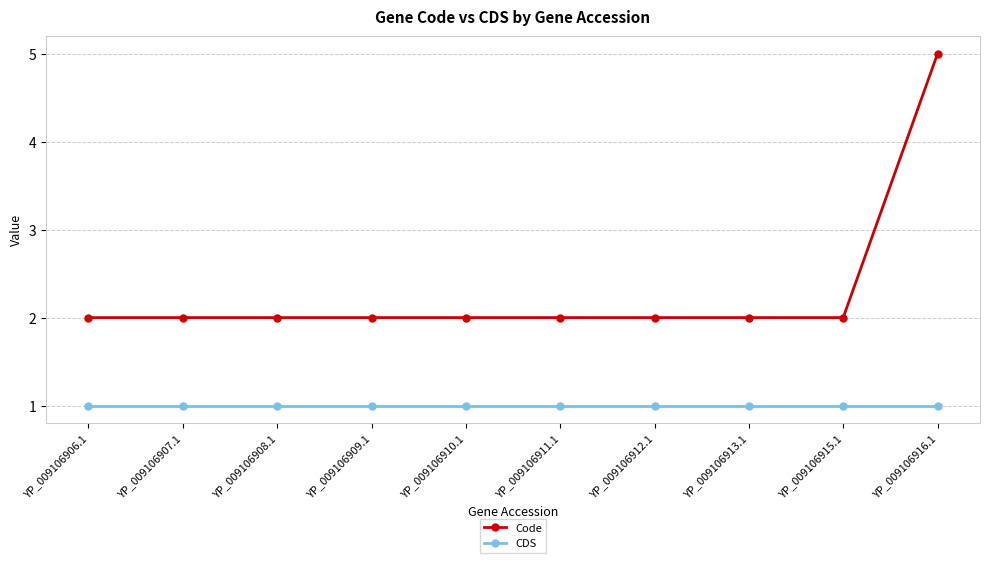

What is the label of the 9th point from the right?

YP_009106907.1